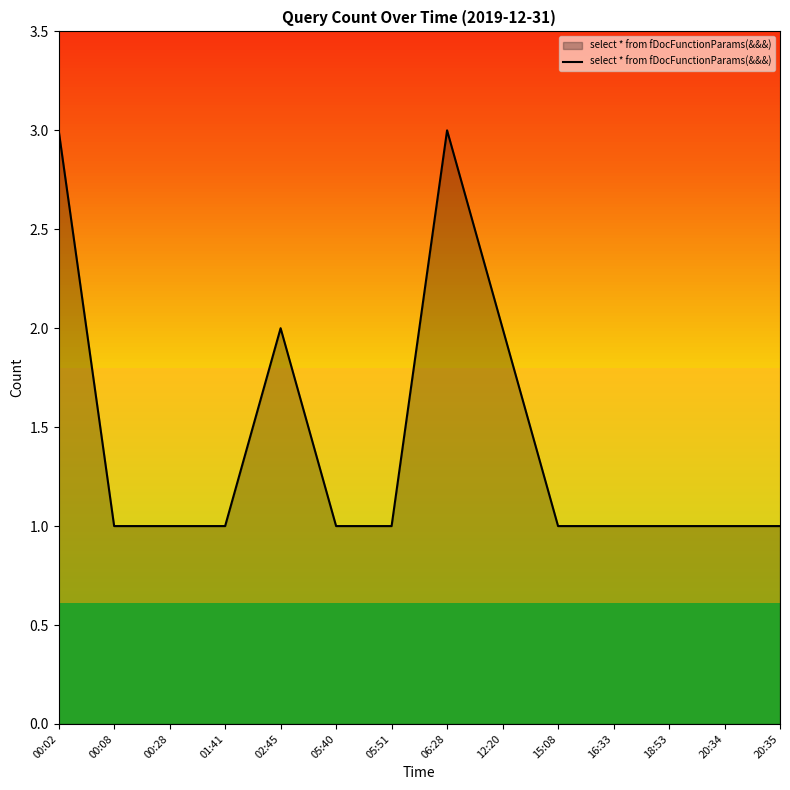

What is the maximum value shown in the chart?

3